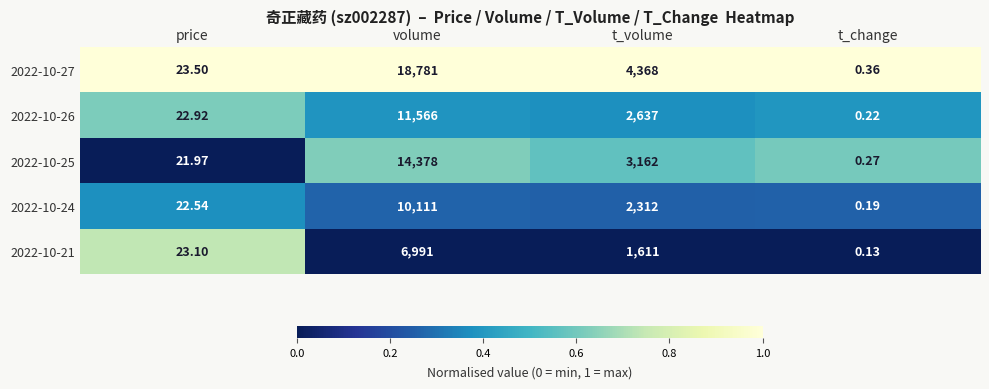

Rank the categories by 2022-10-21 value from lowest to highest.

t_change, price, t_volume, volume